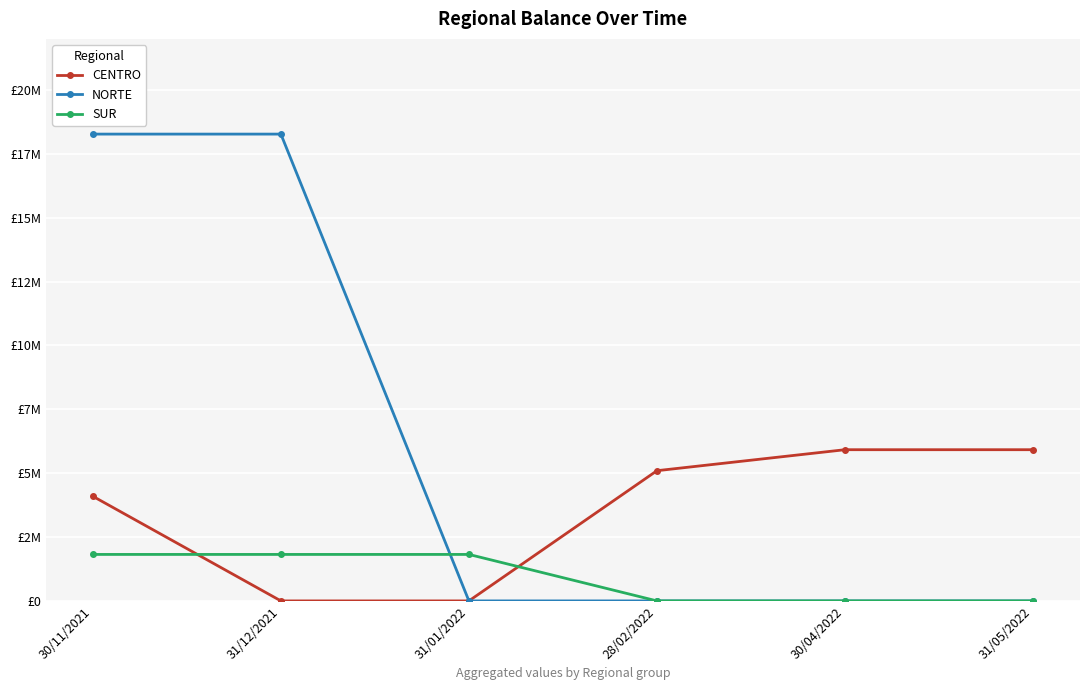

Rank the series at 31/01/2022 from highest to lowest value.

SUR, CENTRO, NORTE